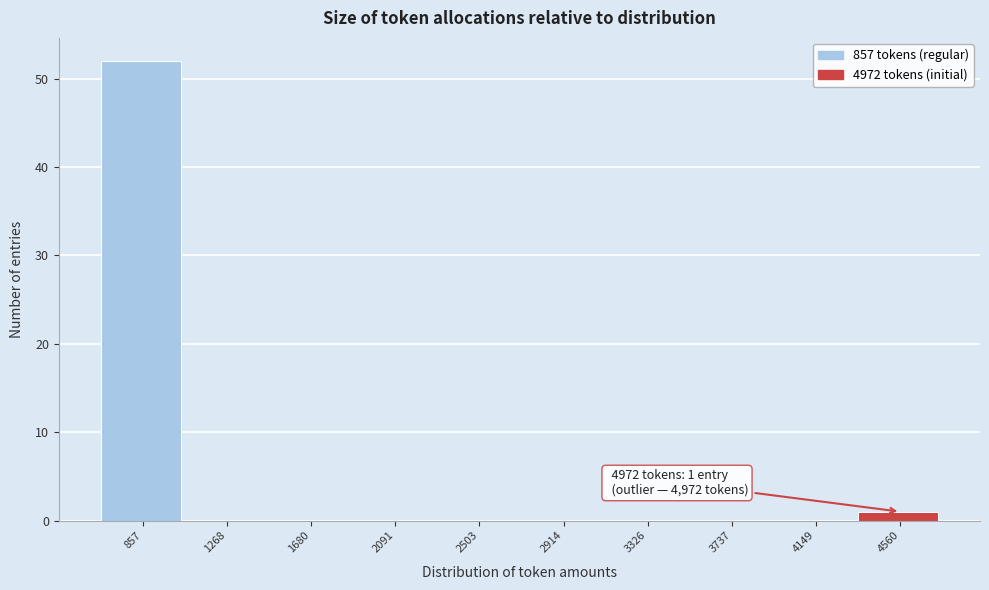

Reading left to right, what are all the values shown in this chart?

857=52	1268=0	1680=0	2091=0	2503=0	2914=0	3326=0	3737=0	4149=0	4560=1